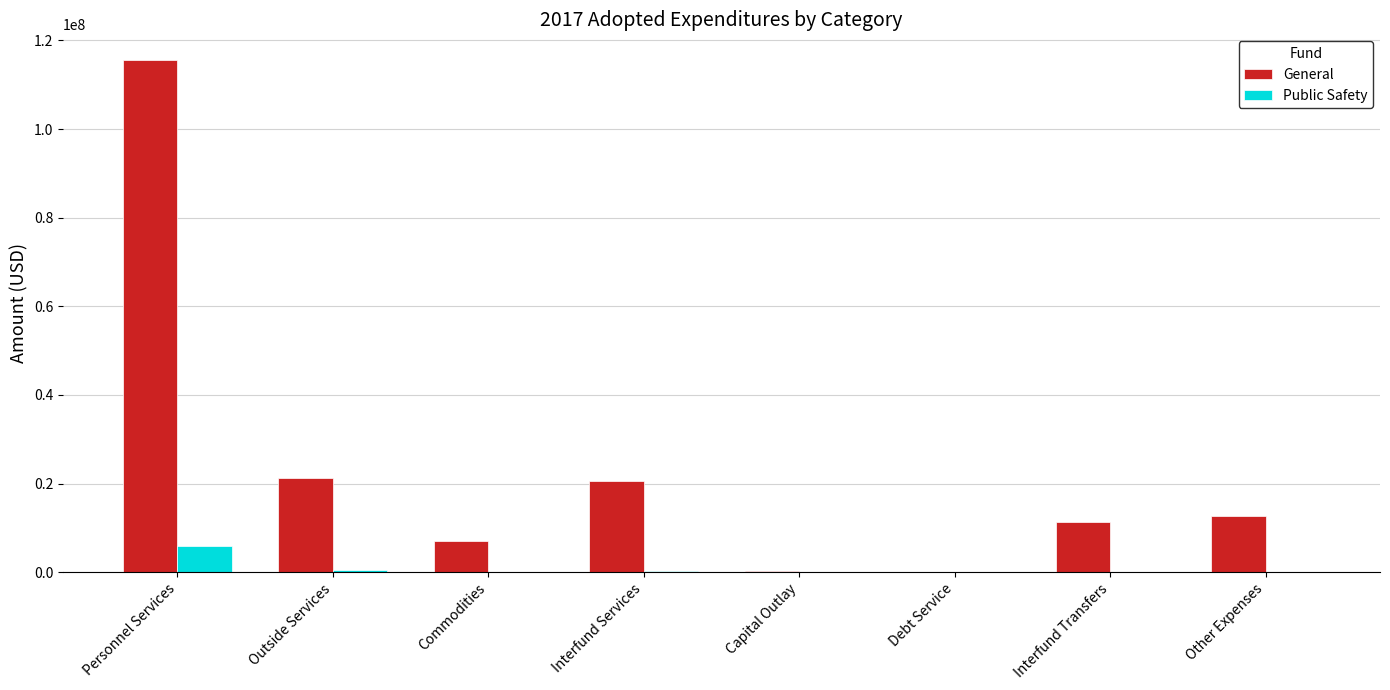

Is the value of Public Safety at Personnel Services greater than the value of General at Personnel Services?

No